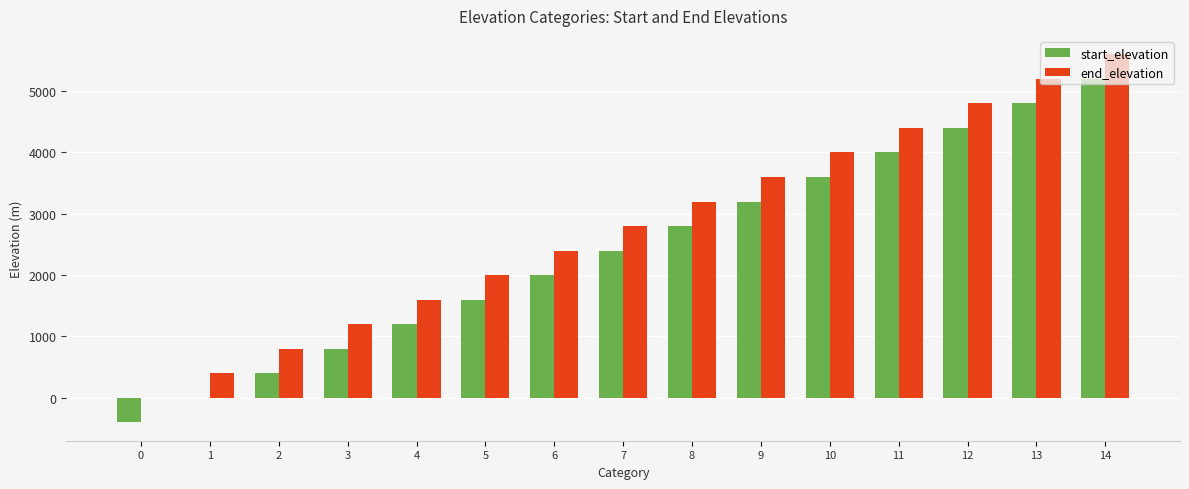

Reading right to left, extract all data points from this chart.

start_elevation: 14=5200	13=4800	12=4400	11=4000	10=3600	9=3200	8=2800	7=2400	6=2000	5=1600	4=1200	3=800	2=400	1=0	0=-400
end_elevation: 14=5600	13=5200	12=4800	11=4400	10=4000	9=3600	8=3200	7=2800	6=2400	5=2000	4=1600	3=1200	2=800	1=400	0=0